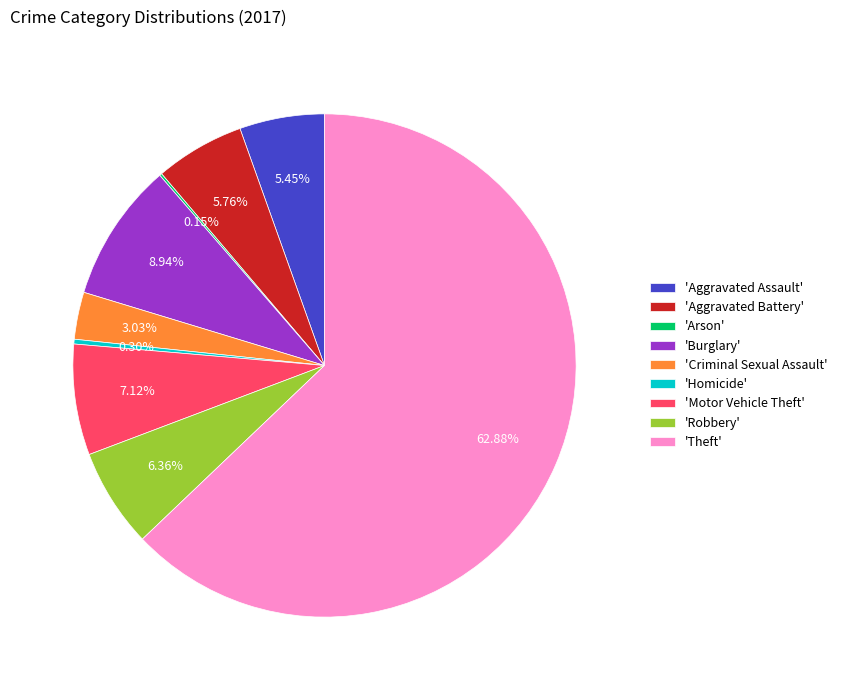

What is the ratio of the value at 'Burglary' to the value at 'Robbery'?

1.4